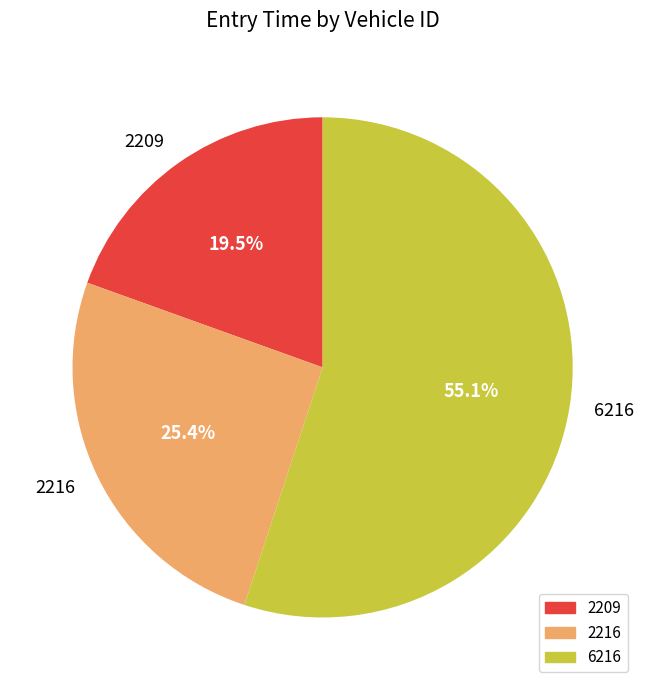

Is there a majority slice in this chart?

Yes